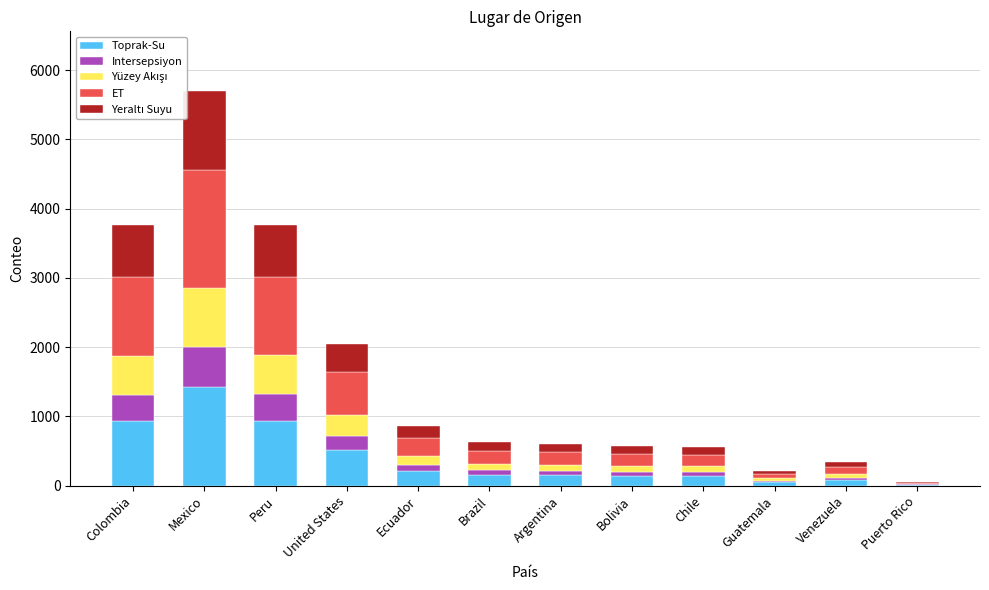

Does the chart contain stacked bars?

Yes